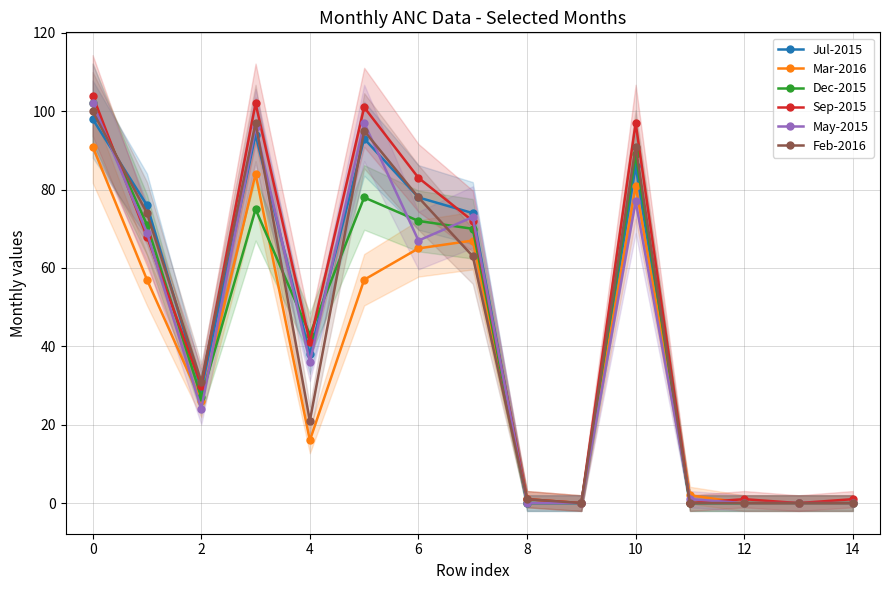

Where is Dec-2015 nearest to the value 51?

4